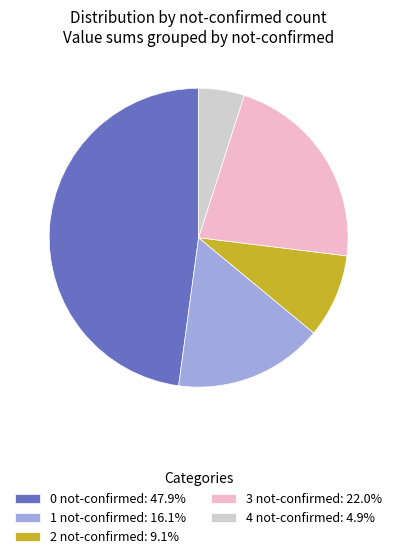

Count the number of slices in the pie.

5